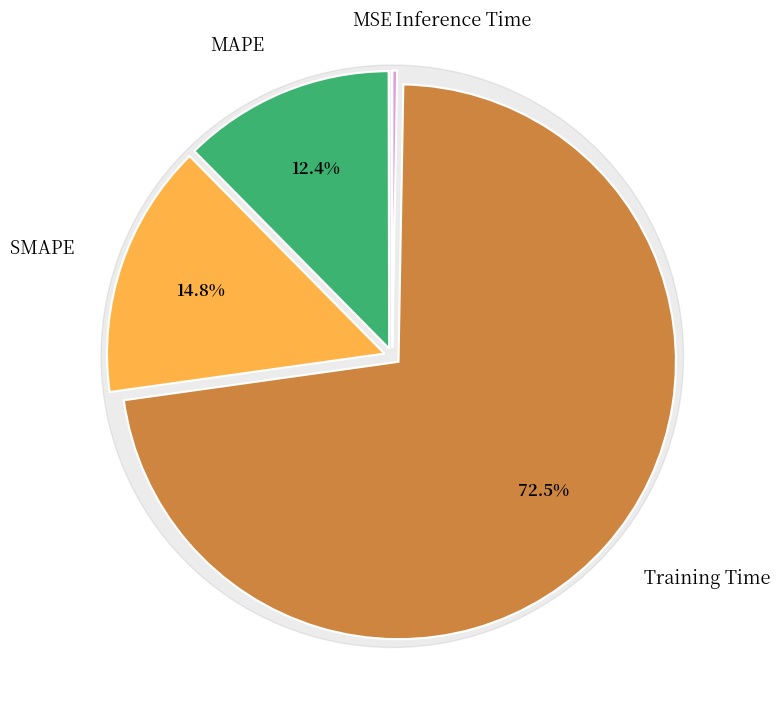

What portion of the pie excludes SMAPE?

85.2%